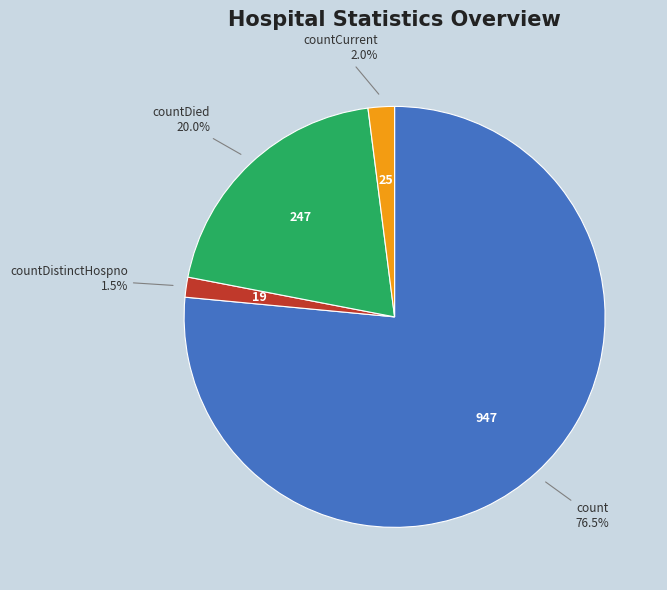

Is there a majority slice in this chart?

Yes